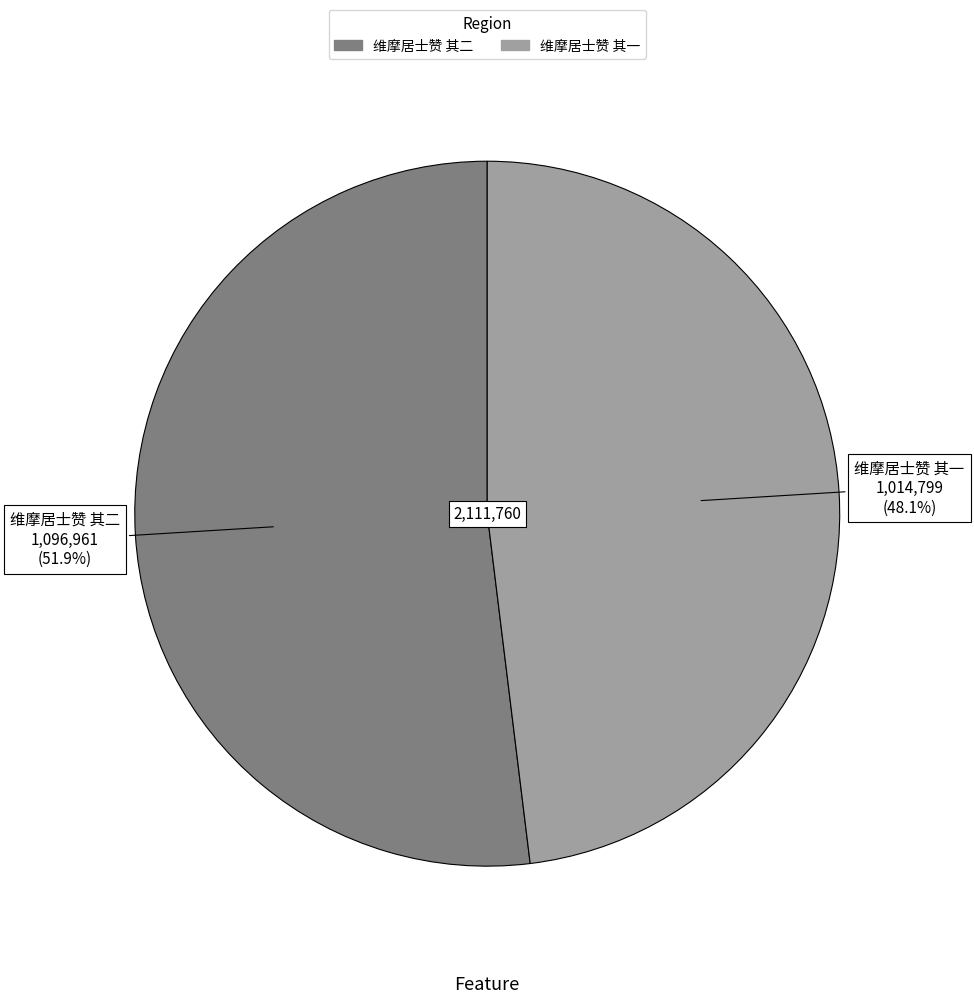

How many slices are in this pie chart?

2